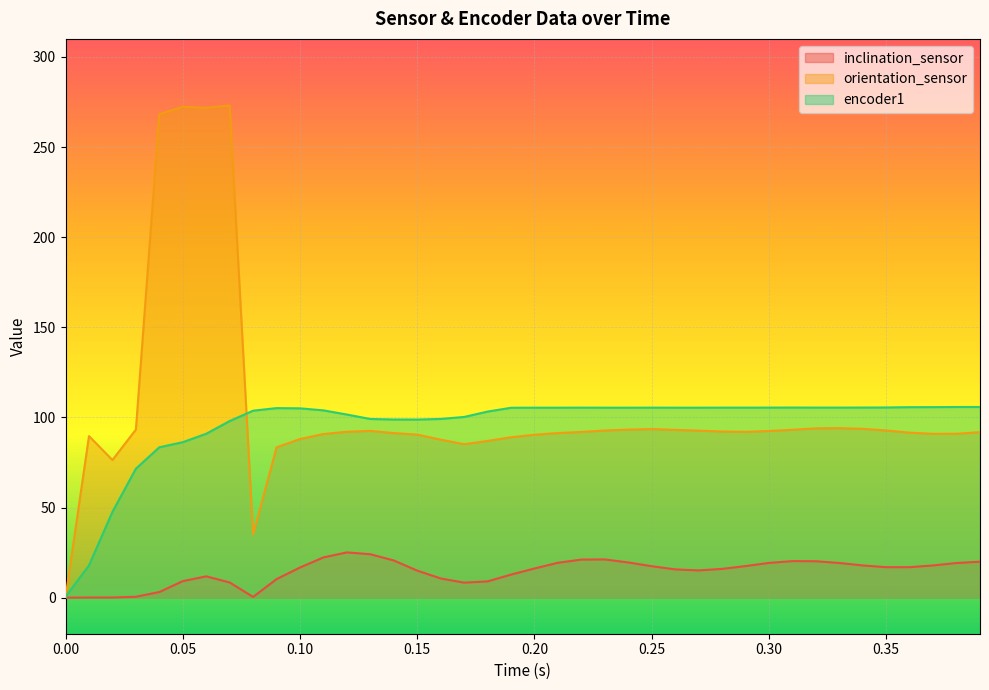

Reading left to right, extract all data points from this chart.

inclination_sensor: 0.0	0.1	0.1	0.5	3.1	9.2	11.8	8.4	0.4	10.3	16.7	22.3	25.1	24.1	20.6	15.0	10.7	8.3	9.0	12.8	16.2	19.4	21.1	21.2	19.5	17.4	15.7	15.1	16.0	17.5	19.3	20.3	20.2	19.2	17.9	16.9	16.9	17.9	19.2	20.0
orientation_sensor: 0.0	89.6	76.4	93.2	268.1	272.4	271.8	273.1	35.1	83.4	88.0	90.8	92.0	92.5	91.3	90.5	87.7	85.2	87.0	89.0	90.4	91.3	92.0	92.8	93.2	93.5	93.1	92.7	92.2	92.0	92.5	93.2	93.9	94.0	93.7	92.8	91.5	90.9	90.9	91.8
encoder1: 0.5	17.9	47.6	71.5	83.4	86.3	90.9	98.0	103.7	105.2	105.0	103.9	101.6	99.1	98.8	98.8	99.2	100.3	103.2	105.4	105.4	105.4	105.4	105.4	105.4	105.4	105.4	105.4	105.4	105.4	105.4	105.5	105.4	105.4	105.5	105.5	105.7	105.7	105.8	105.8